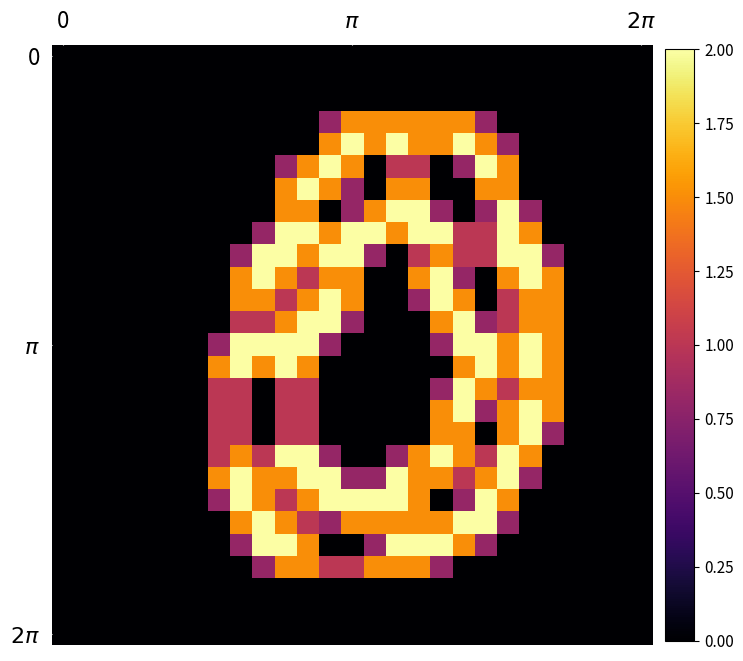

What is the maximum value shown in the chart?

2.0